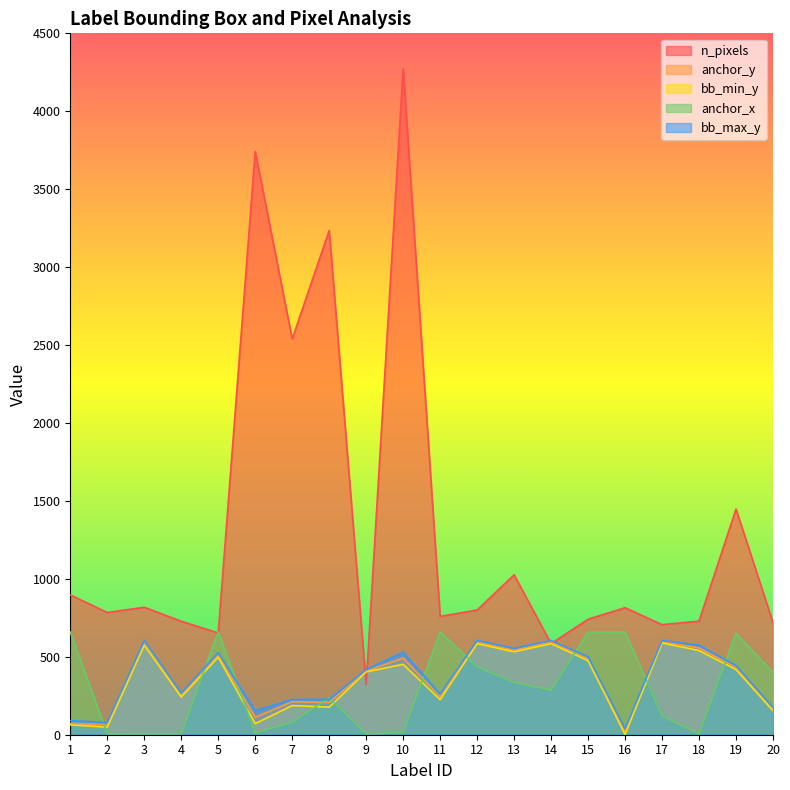

What are all the series names shown in the legend?

n_pixels, anchor_y, bb_min_y, anchor_x, bb_max_y